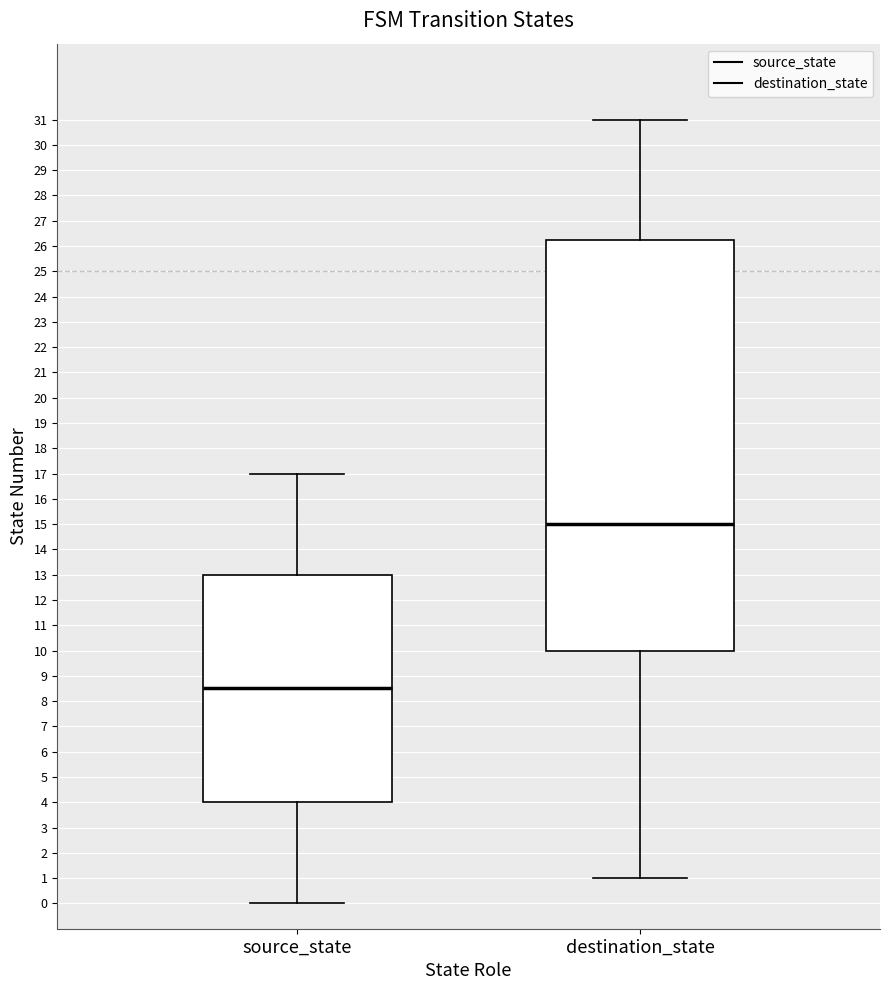

Reading left to right, transcribe this box plot: for each box, give where its median line is, the range the box spans, and where its two whiskers end, as read against the y-axis. The values are not printed on the chart, so give them approximately, as read against the axis.

source_state: median 8.5, box 4.0 to 13.0, whiskers 0.0 to 17.0
destination_state: median 15.0, box 10.0 to 26.3, whiskers 1.0 to 31.0